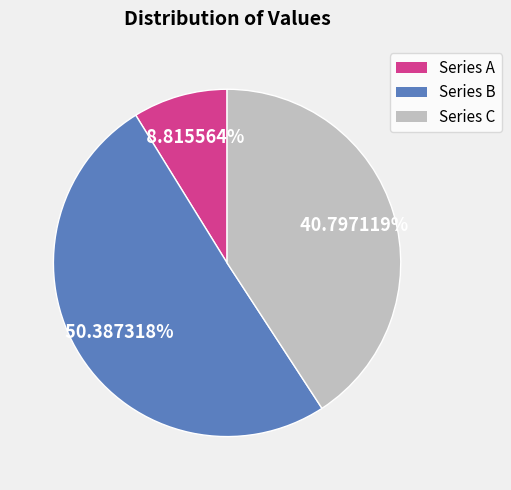

Is the sum of Series A and Series C greater than half?

No